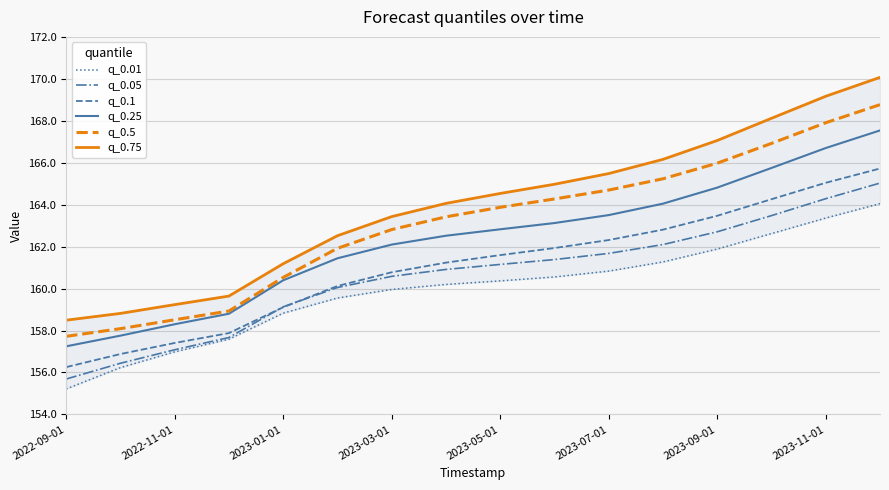

True or false: q_0.05 and q_0.25 intersect in this chart.

False